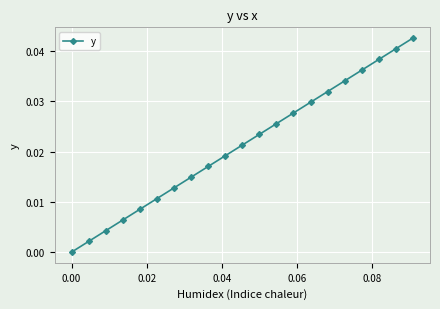

What is the sum of all values?

0.4